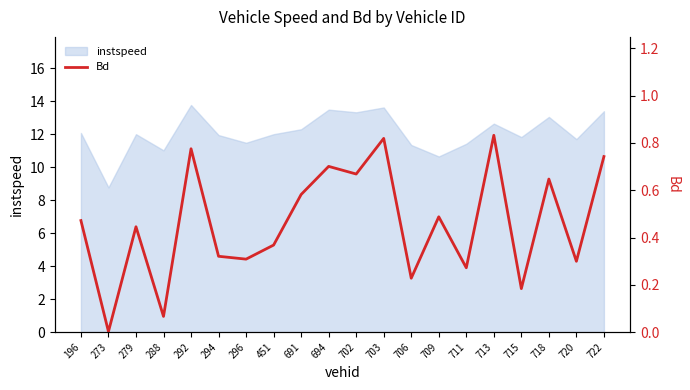

Rank the categories by value from lowest to highest.

273, 288, 715, 706, 711, 720, 296, 294, 451, 279, 196, 709, 691, 718, 702, 694, 722, 292, 703, 713